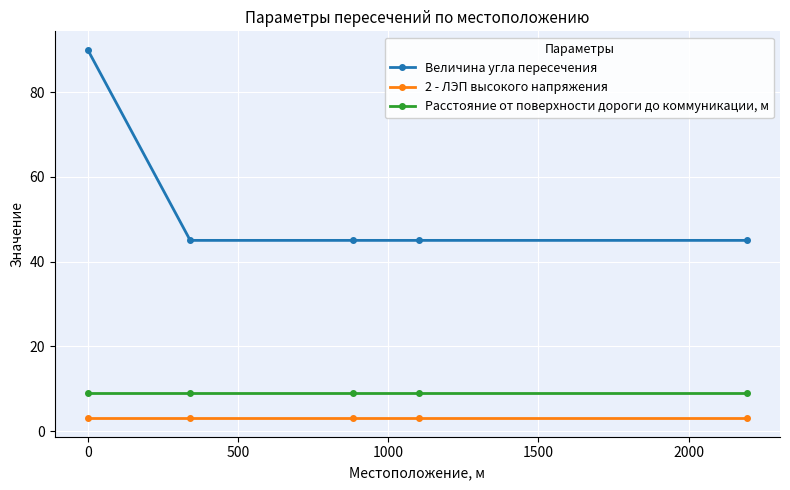

What is the maximum value shown in the chart?

90